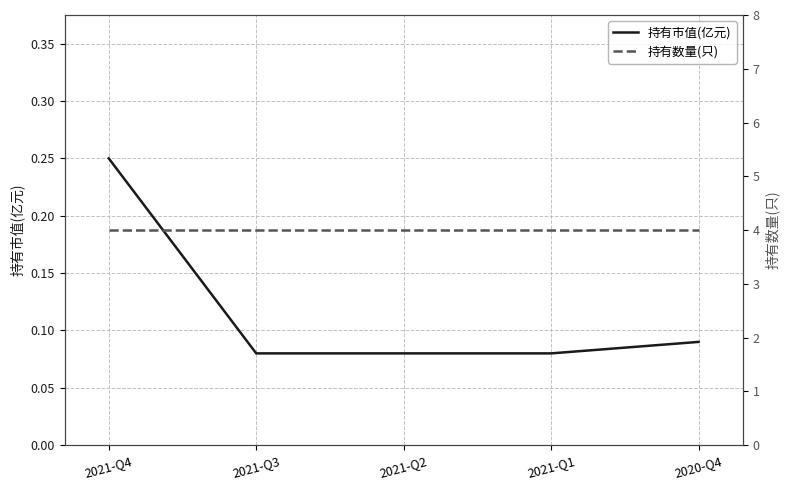

What position from the left is 2021-Q2?

3